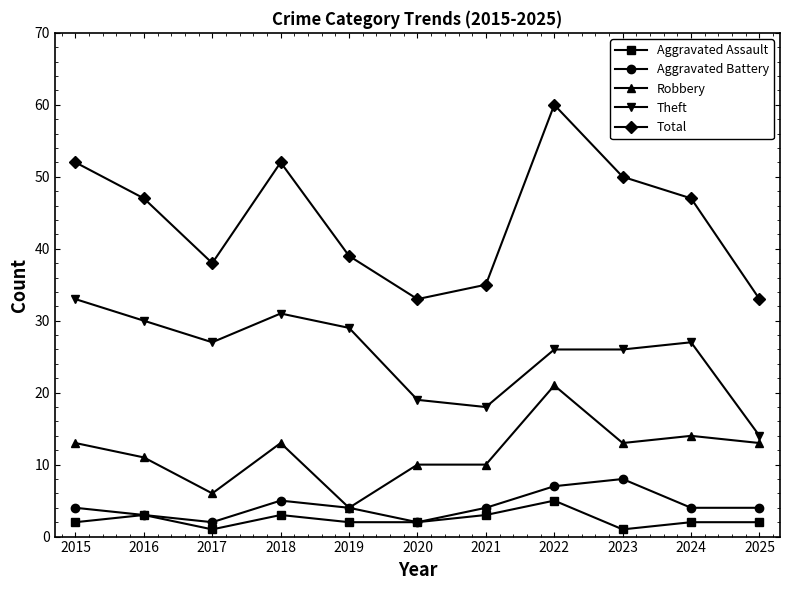

True or false: Robbery has more than 0 interior local peaks.

True